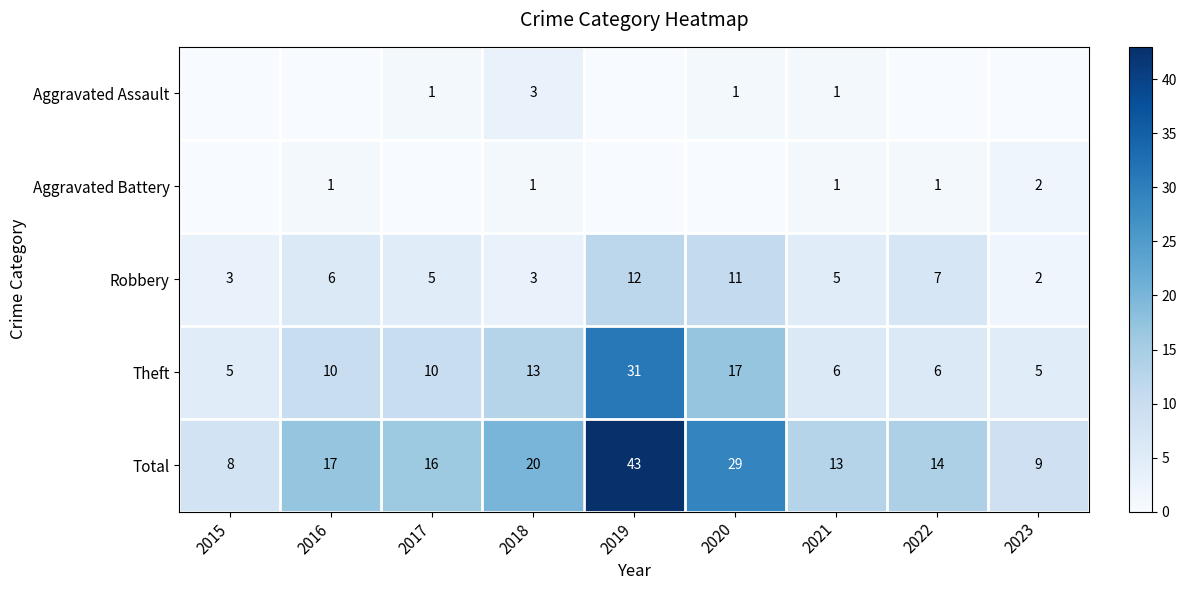

How many categories are shown in the chart?

9